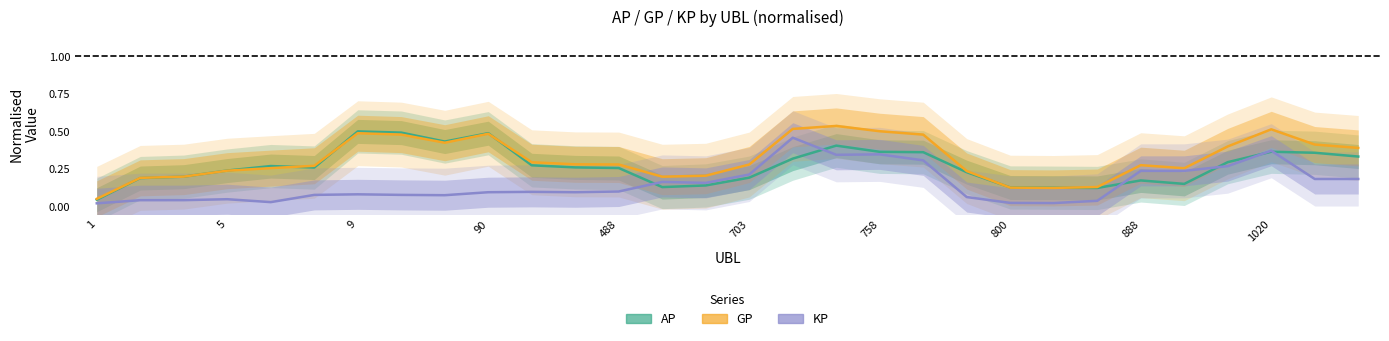

True or false: GP has a value of 0.5 at 90.

True